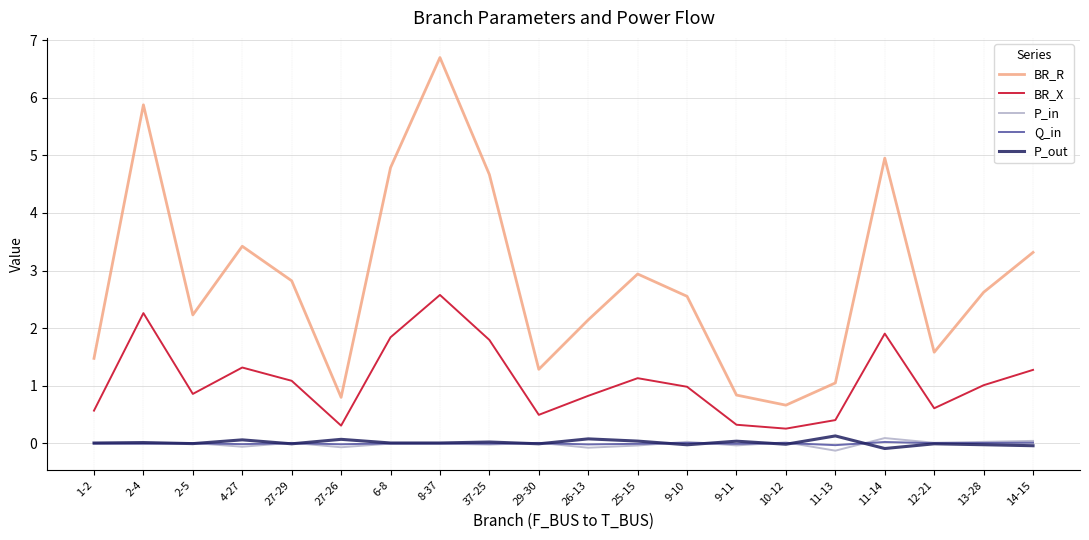

What are all the series names shown in the legend?

BR_R, BR_X, P_in, Q_in, P_out